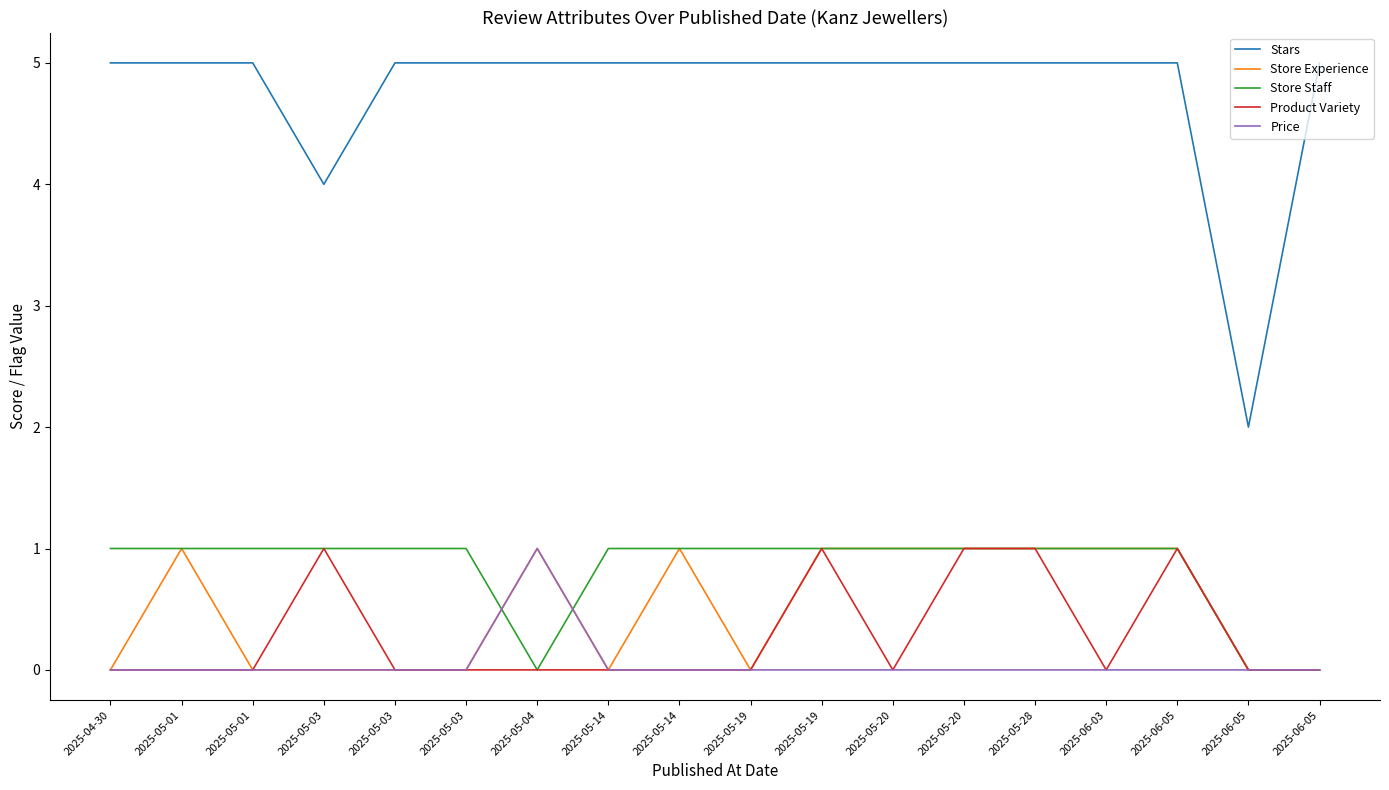

Reading left to right, list all the values displayed in this chart.

Stars: 2025-04-30=5	2025-05-01=5	2025-05-01=5	2025-05-03=4	2025-05-03=5	2025-05-03=5	2025-05-04=5	2025-05-14=5	2025-05-14=5	2025-05-19=5	2025-05-19=5	2025-05-20=5	2025-05-20=5	2025-05-28=5	2025-06-03=5	2025-06-05=5	2025-06-05=2	2025-06-05=5
Store Experience: 2025-04-30=0	2025-05-01=1	2025-05-01=0	2025-05-03=0	2025-05-03=0	2025-05-03=0	2025-05-04=1	2025-05-14=0	2025-05-14=1	2025-05-19=0	2025-05-19=1	2025-05-20=1	2025-05-20=1	2025-05-28=1	2025-06-03=1	2025-06-05=1	2025-06-05=0	2025-06-05=0
Store Staff: 2025-04-30=1	2025-05-01=1	2025-05-01=1	2025-05-03=1	2025-05-03=1	2025-05-03=1	2025-05-04=0	2025-05-14=1	2025-05-14=1	2025-05-19=1	2025-05-19=1	2025-05-20=1	2025-05-20=1	2025-05-28=1	2025-06-03=1	2025-06-05=1	2025-06-05=0	2025-06-05=0
Product Variety: 2025-04-30=0	2025-05-01=0	2025-05-01=0	2025-05-03=1	2025-05-03=0	2025-05-03=0	2025-05-04=0	2025-05-14=0	2025-05-14=0	2025-05-19=0	2025-05-19=1	2025-05-20=0	2025-05-20=1	2025-05-28=1	2025-06-03=0	2025-06-05=1	2025-06-05=0	2025-06-05=0
Price: 2025-04-30=0	2025-05-01=0	2025-05-01=0	2025-05-03=0	2025-05-03=0	2025-05-03=0	2025-05-04=1	2025-05-14=0	2025-05-14=0	2025-05-19=0	2025-05-19=0	2025-05-20=0	2025-05-20=0	2025-05-28=0	2025-06-03=0	2025-06-05=0	2025-06-05=0	2025-06-05=0